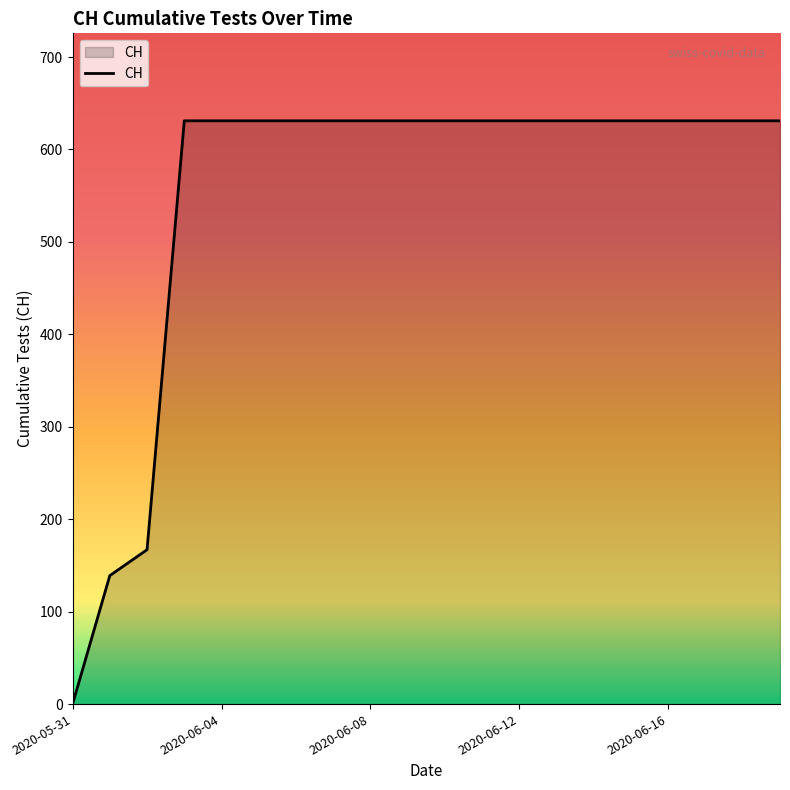

What is the maximum value shown in the chart?

631